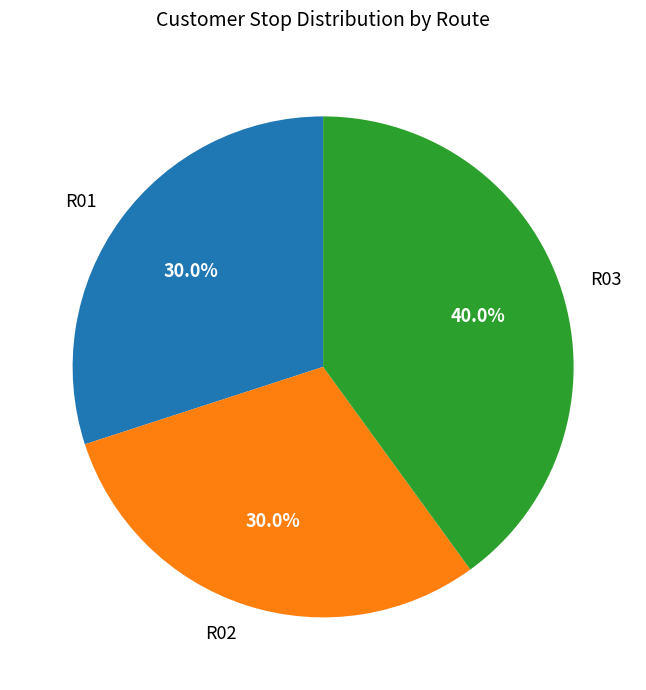

The R02 slice represents 30% of the pie. True or false?

True